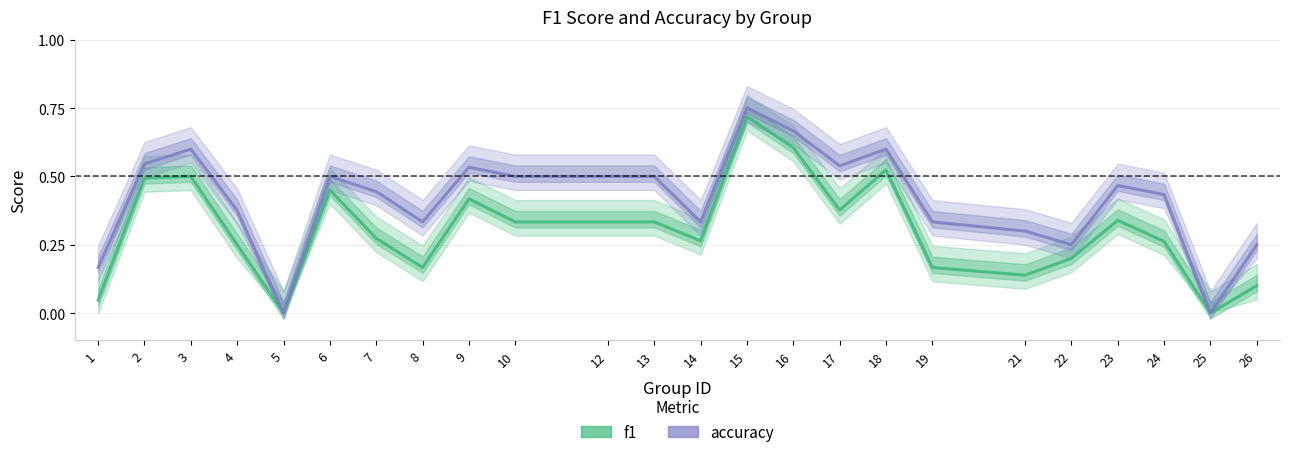

True or false: f1 has more than 1 points higher than both neighbors.

True